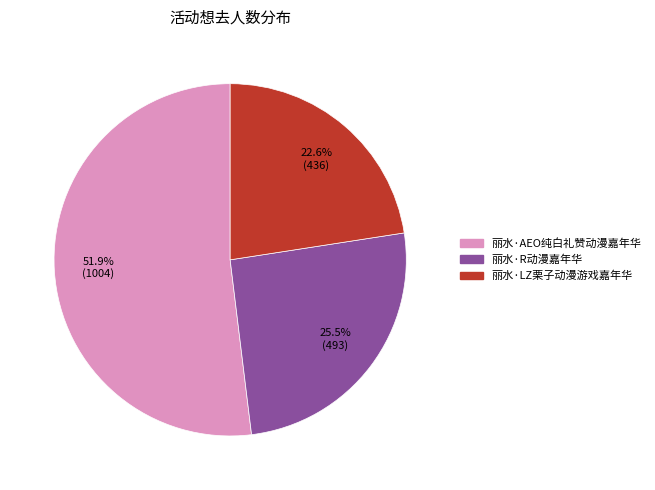

True or false: 丽水·AEO纯白礼赞动漫嘉年华 accounts for 52% of the total.

True